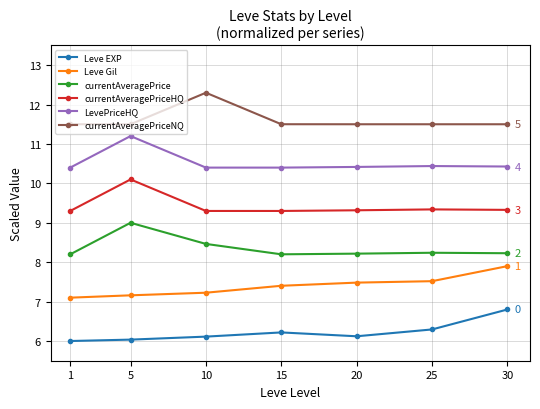

True or false: Leve Gil and currentAveragePrice cross at least once.

False